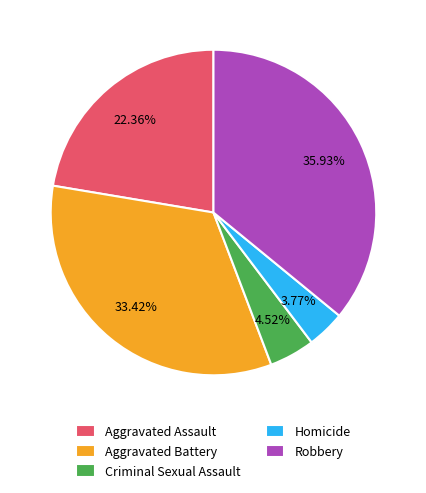

To the nearest percent, what is the difference between the largest and smallest slice percentages?

32%